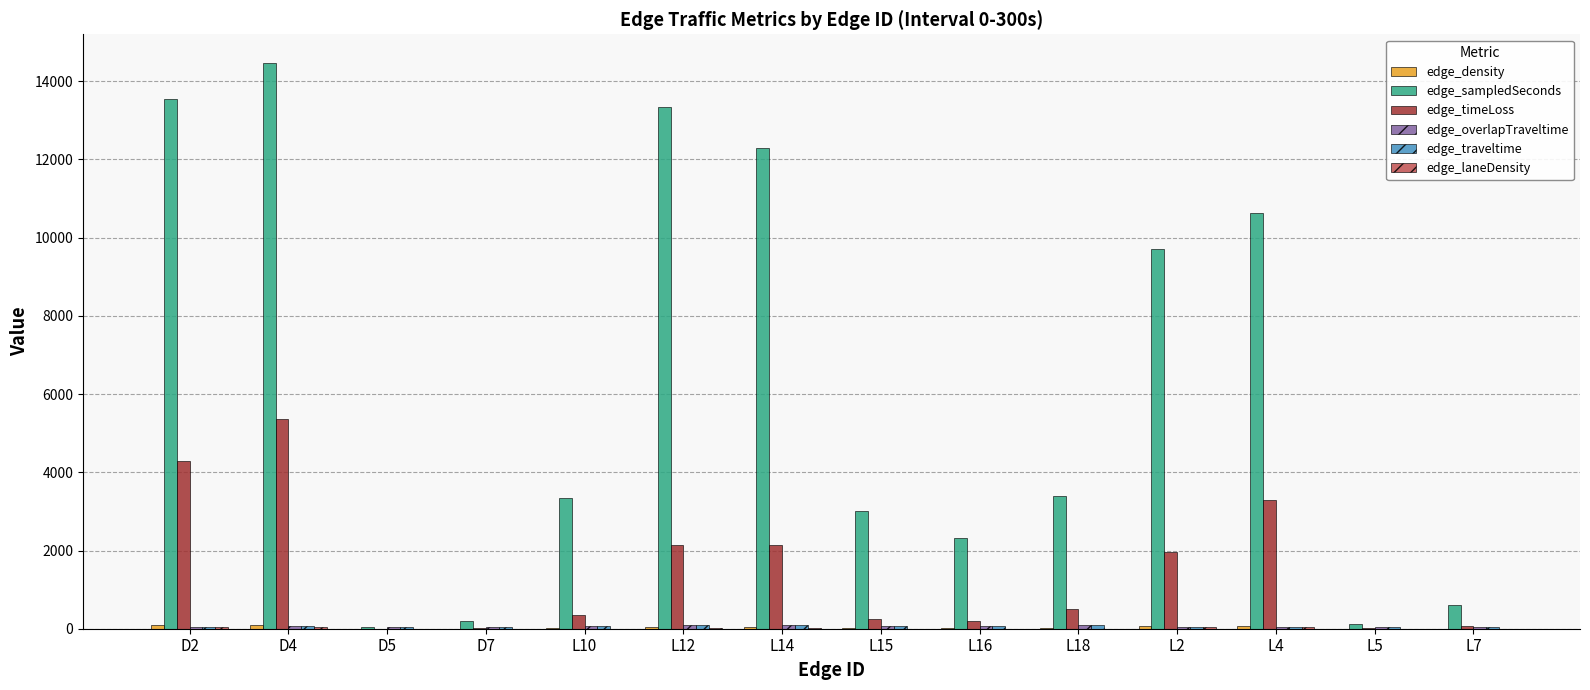

At which label is edge_sampledSeconds closest to 7262?

L2